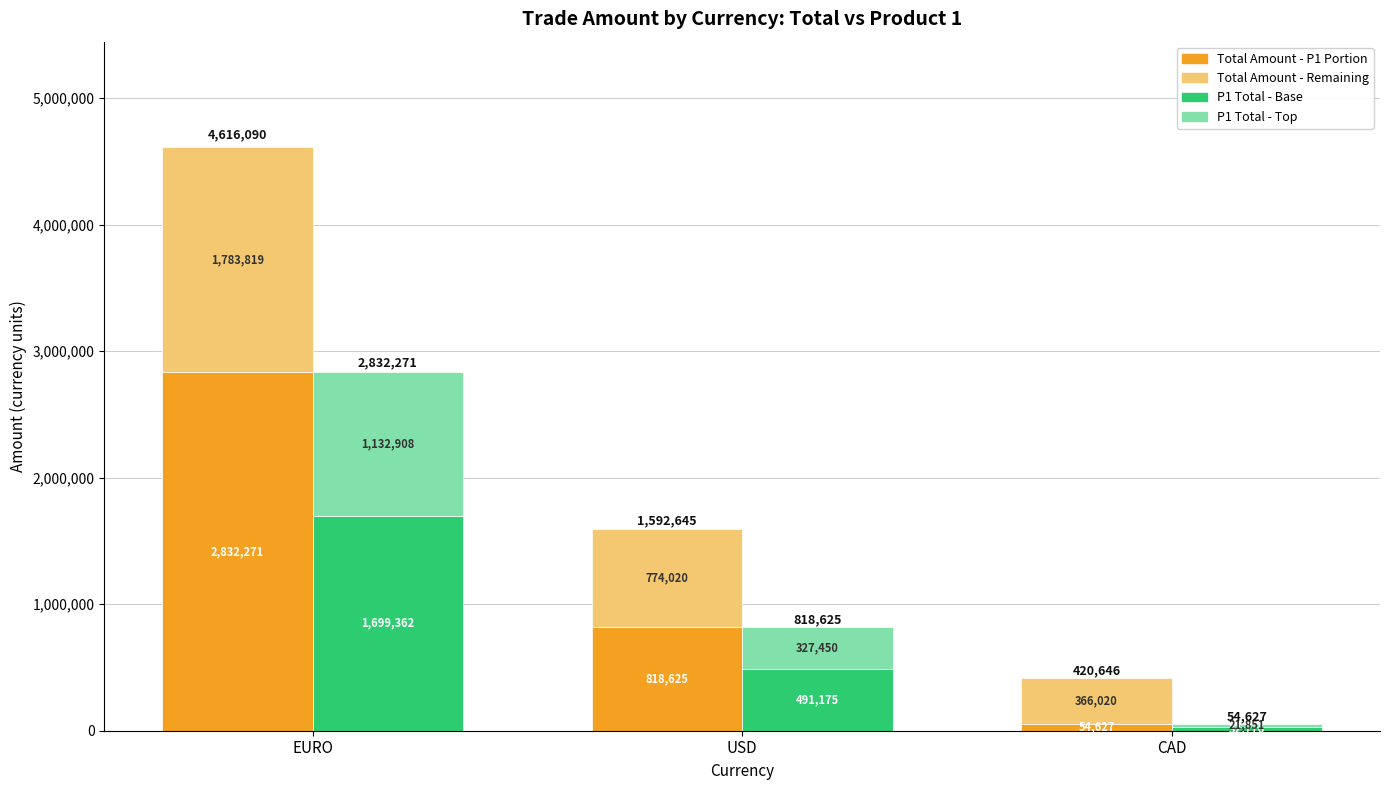

How many bars are there in each group?

4